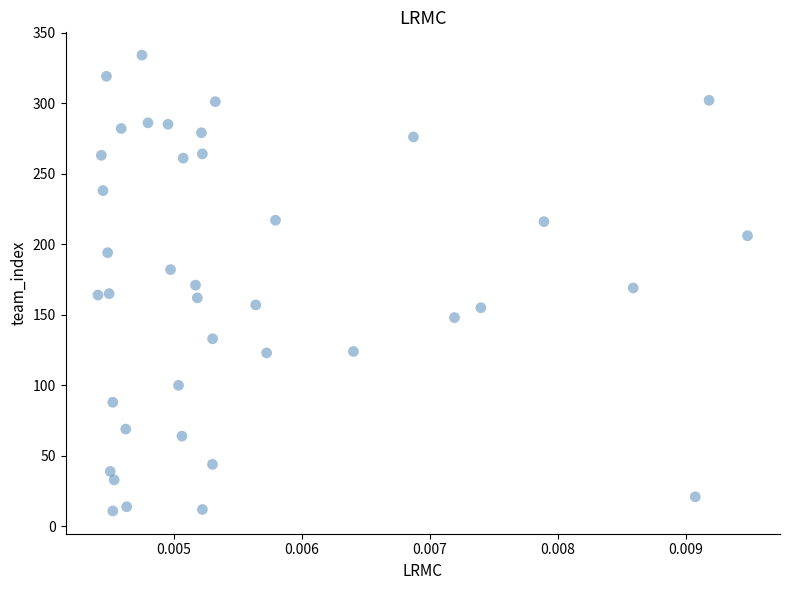

Count the number of points in this scatter plot.

40